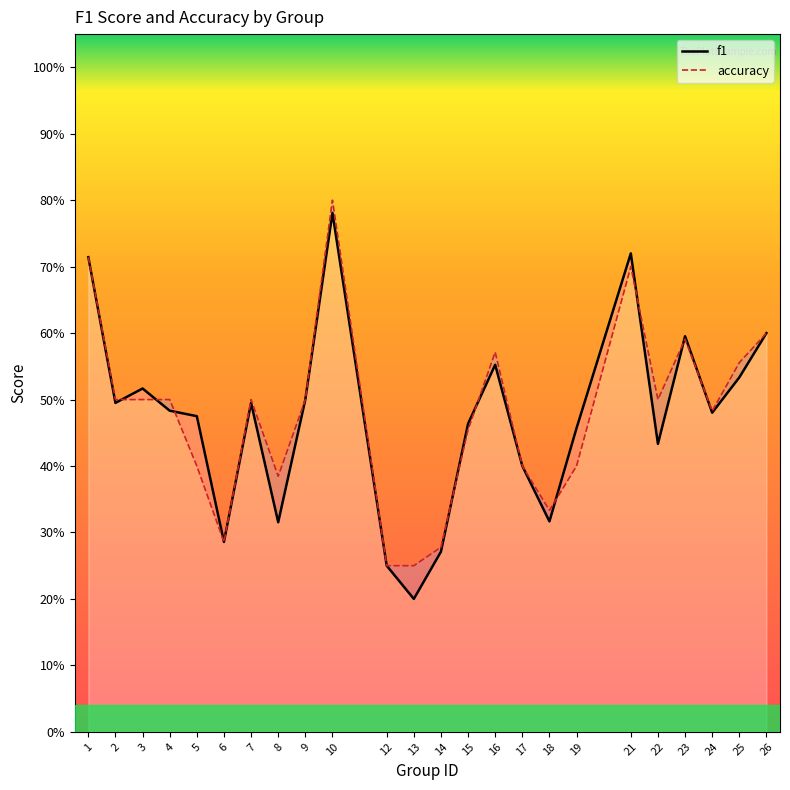

What is the minimum value for accuracy?

0.2